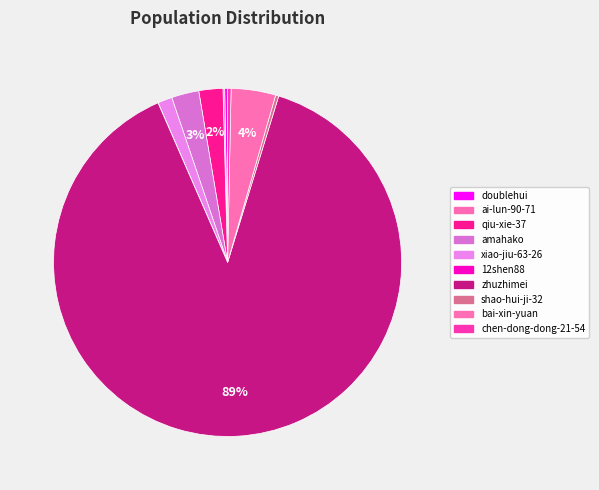

Between qiu-xie-37 and chen-dong-dong-21-54, which is larger?

qiu-xie-37